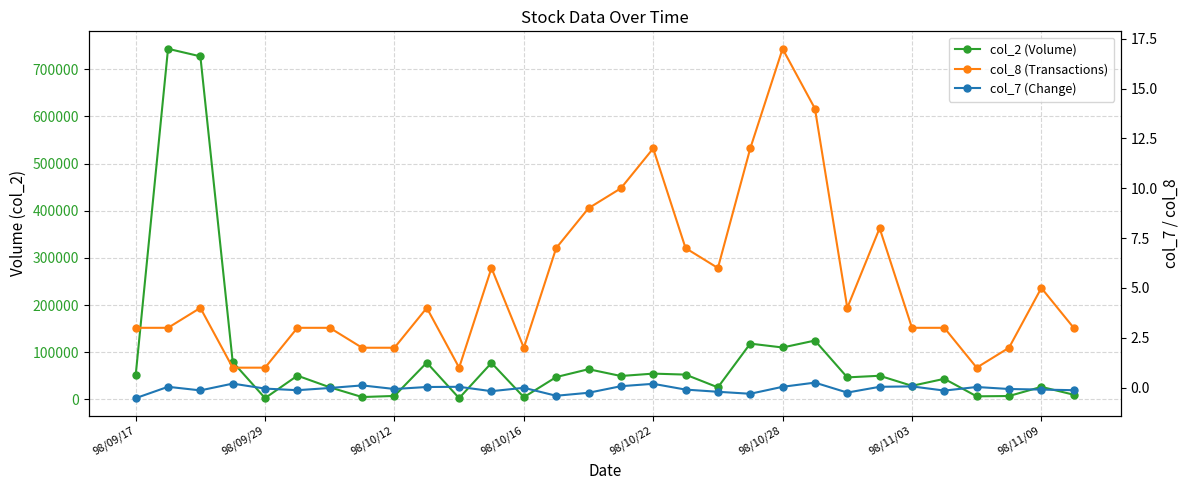

Where is col_7 (Change) nearest to the value 0?

98/10/16